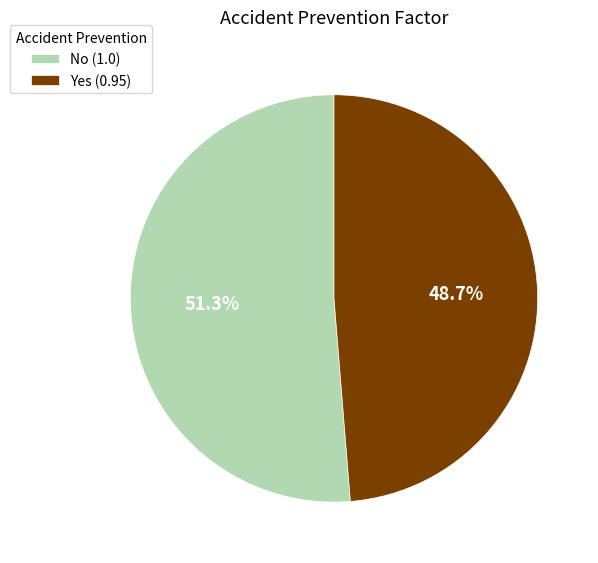

How many slices are in this pie chart?

2